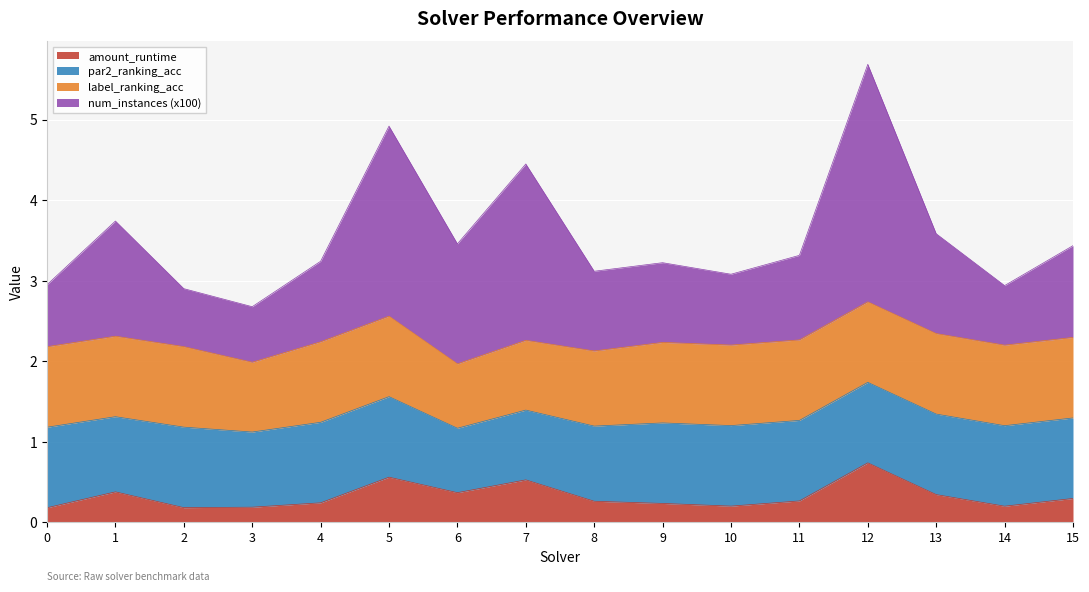

True or false: amount_runtime has a value of 0.4 at 6.

True